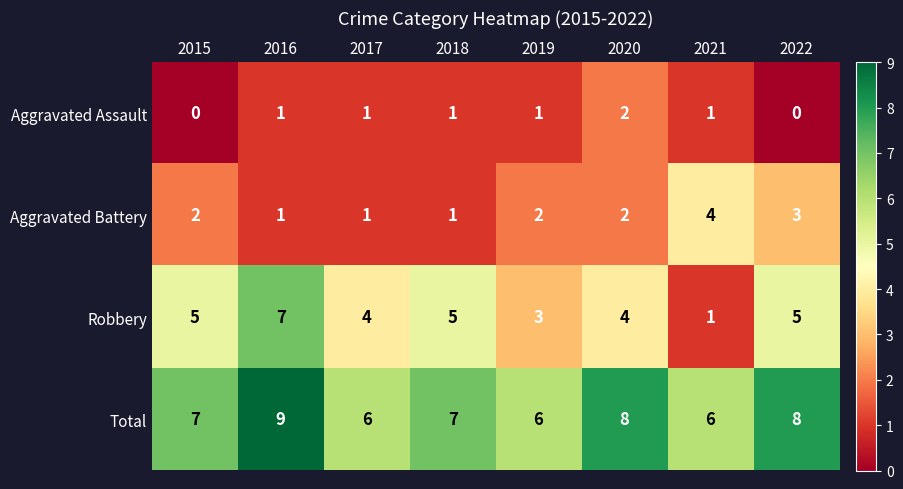

How many series are shown in this chart?

4